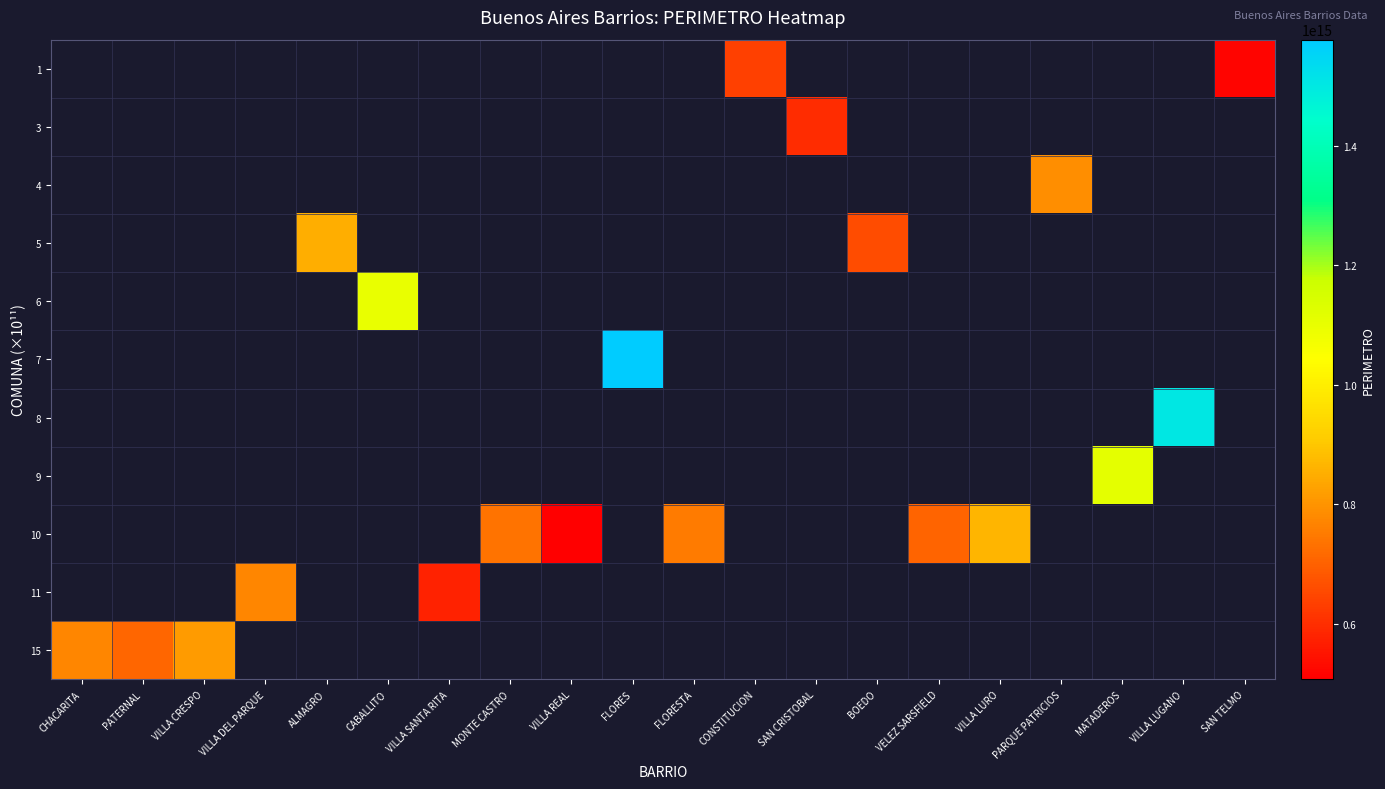

Between CHACARITA and VILLA CRESPO, which is larger?

VILLA CRESPO